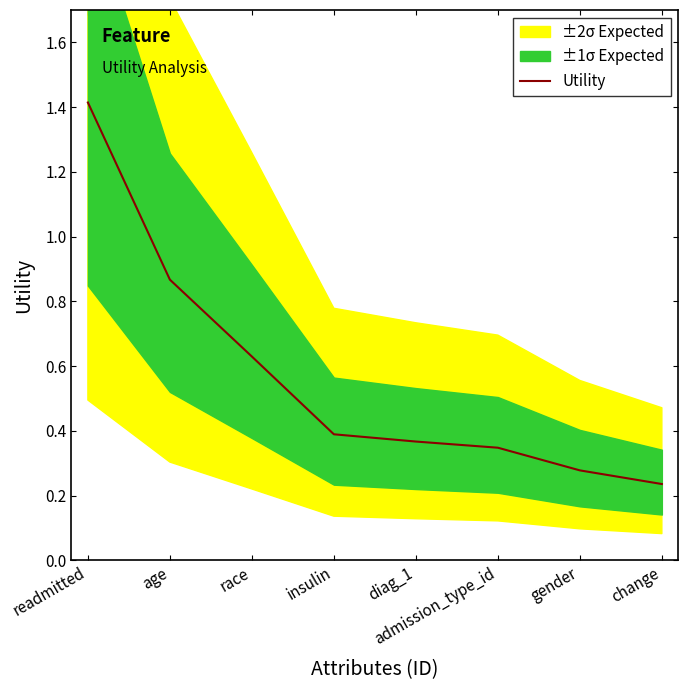

Reading left to right, transcribe all the data shown in this chart.

readmitted=1.4	age=0.9	race=0.6	insulin=0.4	diag_1=0.4	admission_type_id=0.3	gender=0.3	change=0.2